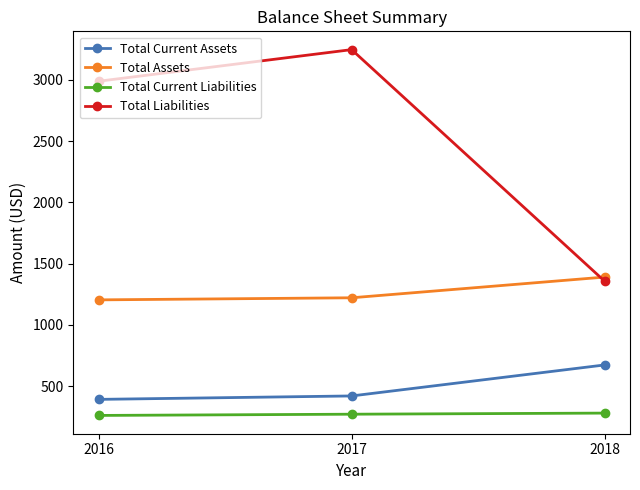

True or false: Total Current Liabilities has a value of 119 at 2016.

False